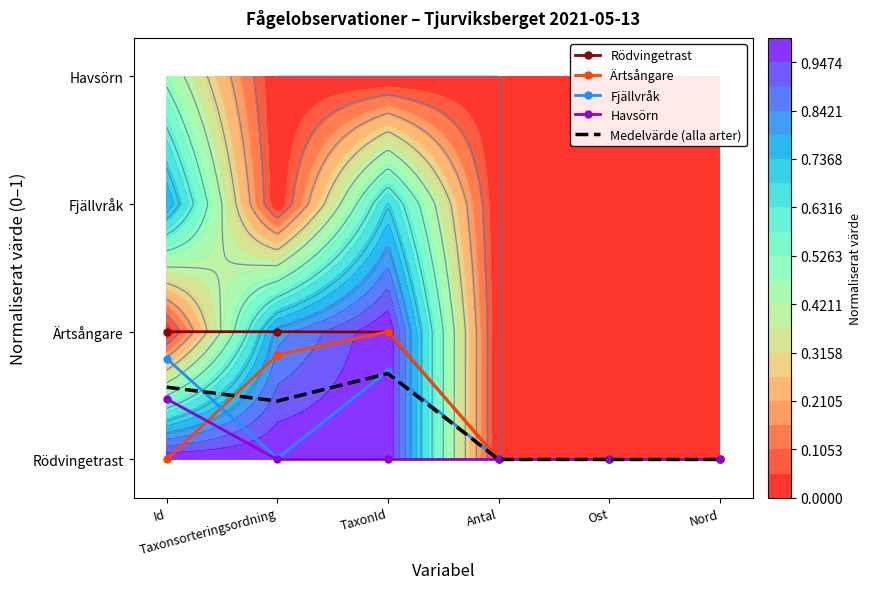

True or false: Medelvärde (alla arter) and Havsörn intersect in this chart.

False